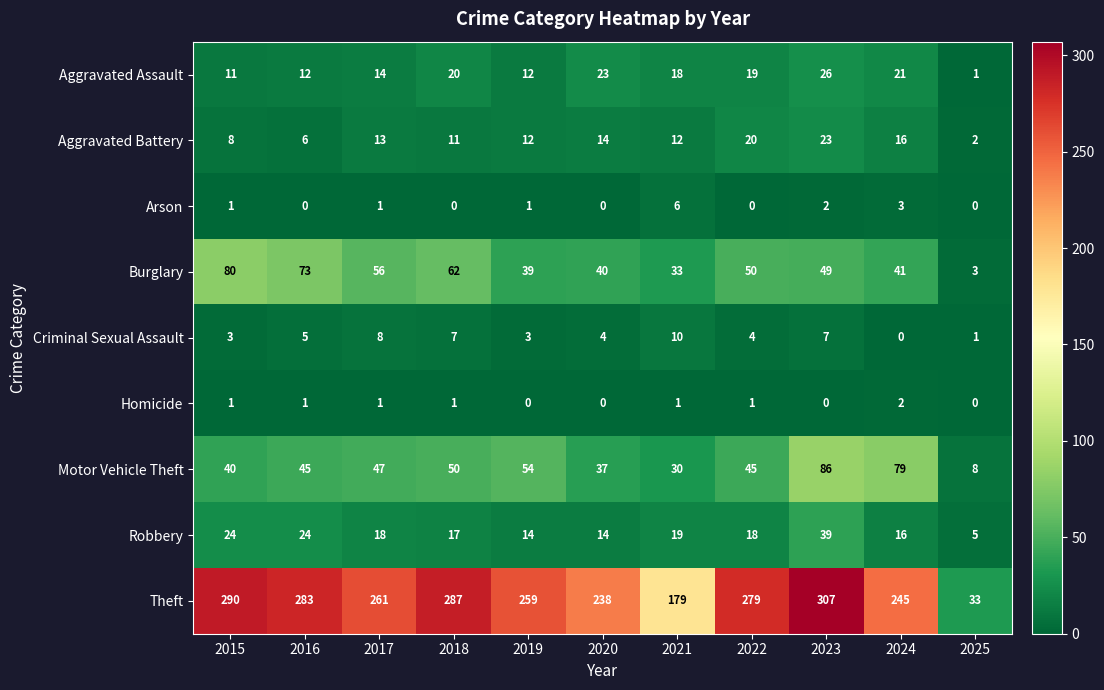

Rank the series at 2021 from highest to lowest value.

Theft, Burglary, Motor Vehicle Theft, Robbery, Aggravated Assault, Aggravated Battery, Criminal Sexual Assault, Arson, Homicide